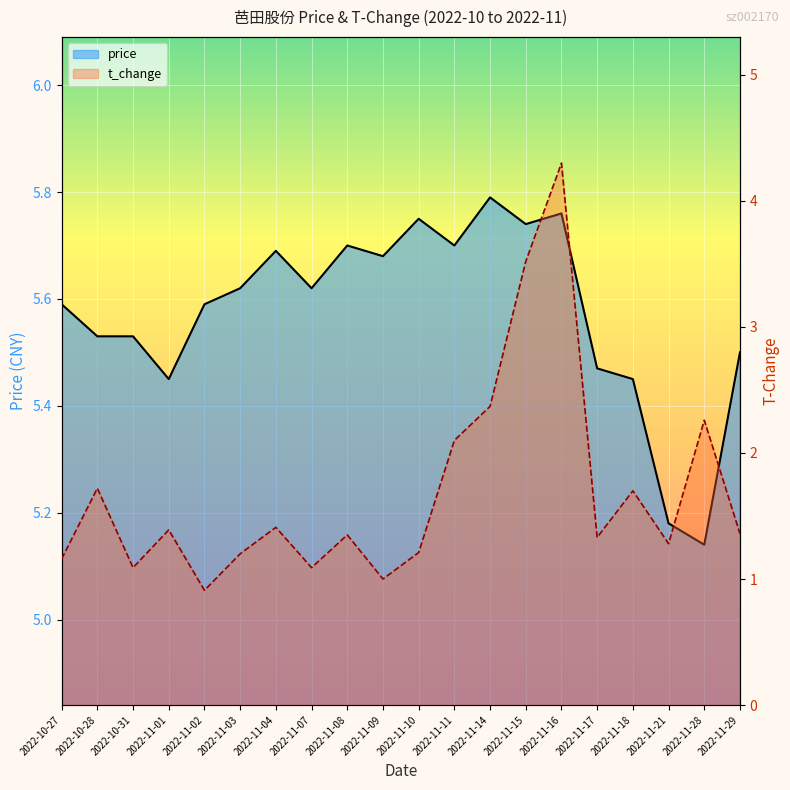

At which label does t_change first exceed 1?

2022-10-27